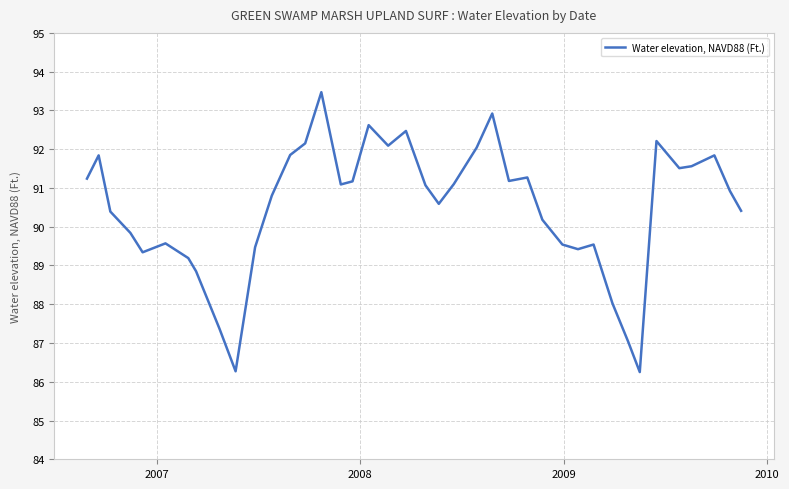

What is the difference between the maximum and second lowest values?

7.2